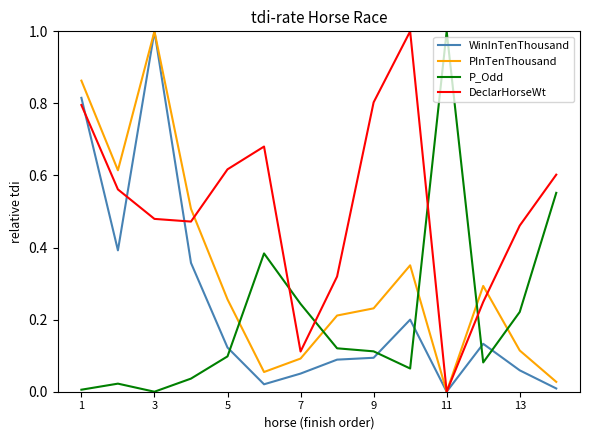

What is the difference between the maximum and second lowest values in the P_Odd series?

1.0